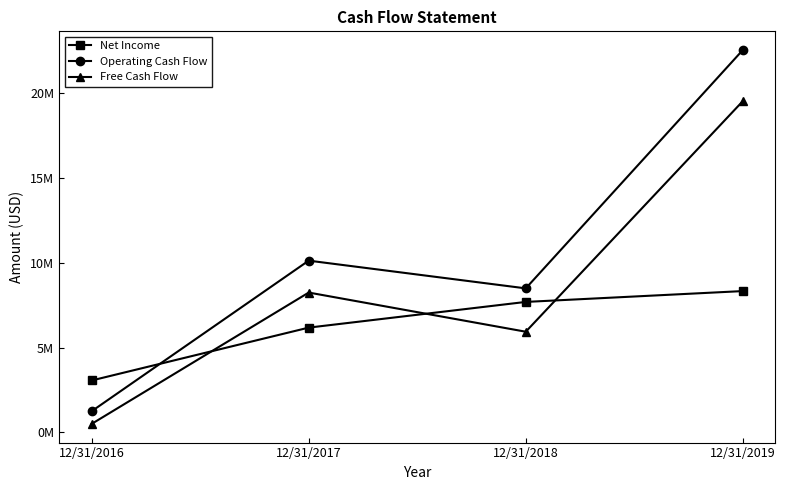

Where is Free Cash Flow nearest to the value 10021500?

12/31/2017